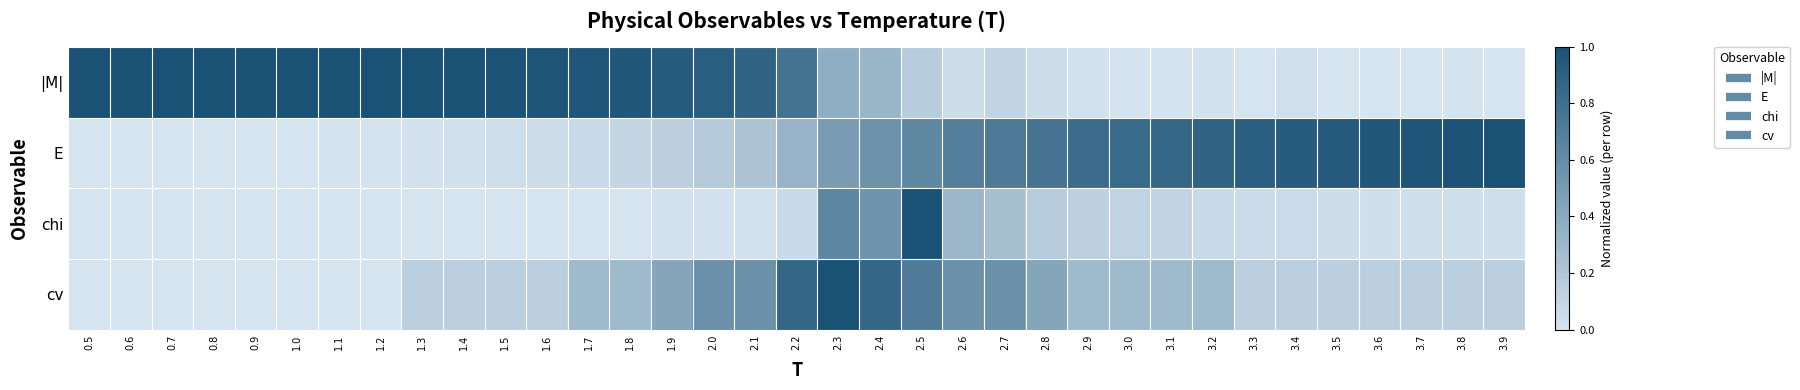

How many categories are shown in the chart?

35